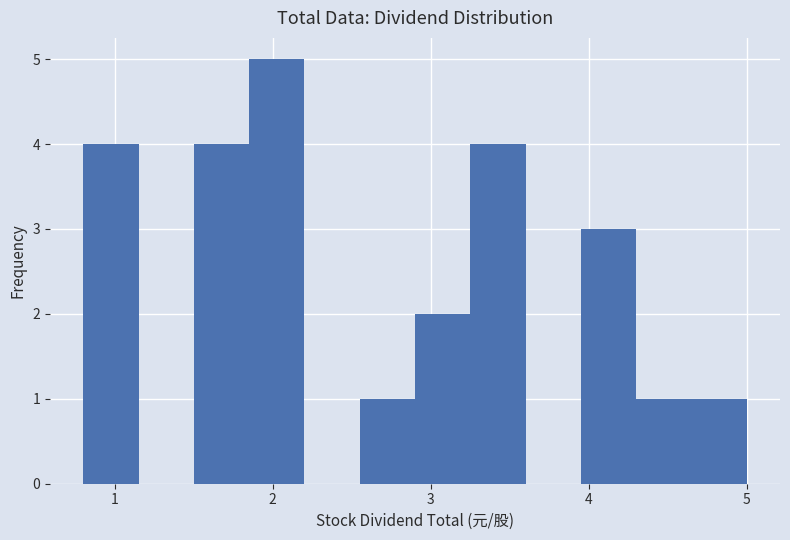

Around what value on the x-axis is the tallest bar? Give the approximate position of its centre, as read against the axis.

2.0